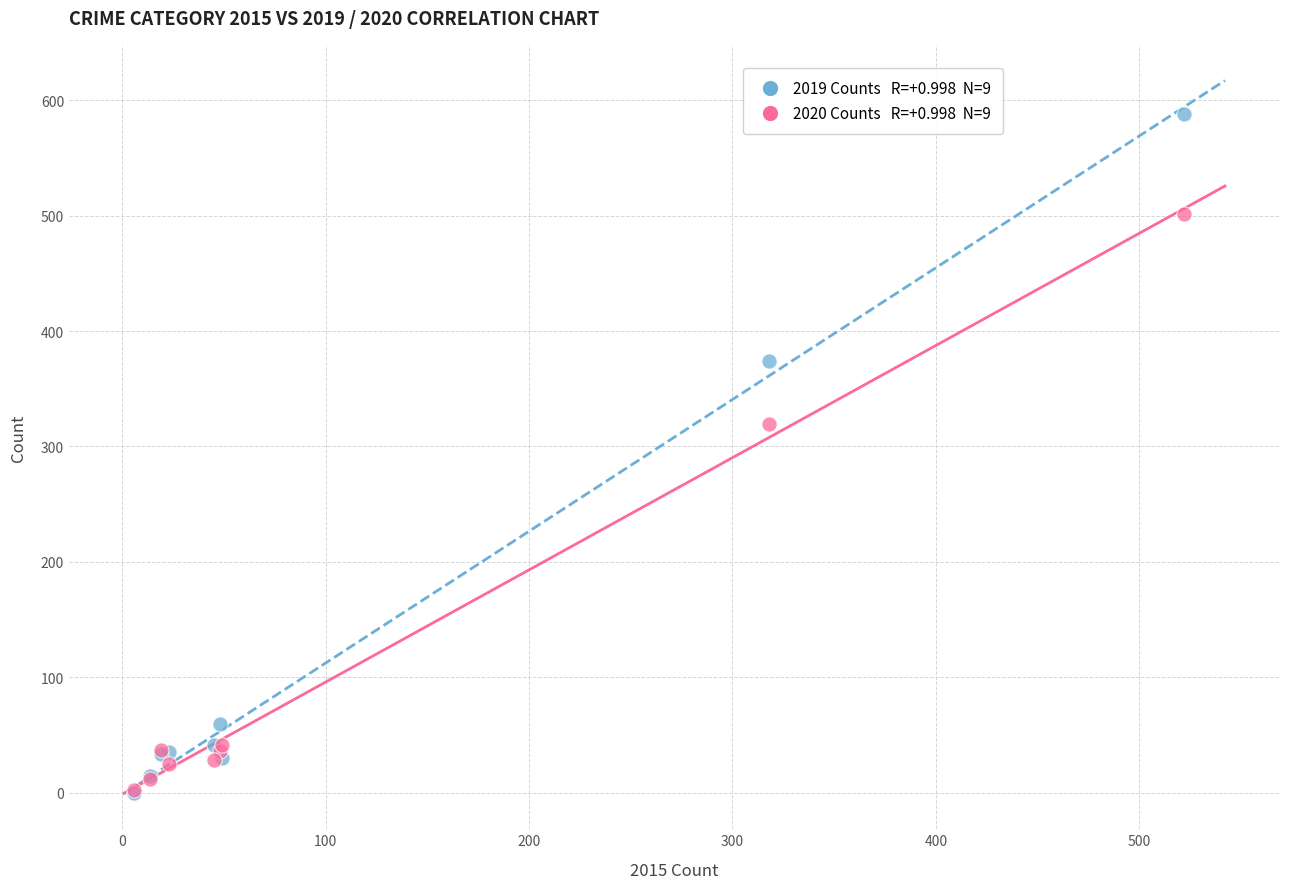

Across all series, what Y value is closest to 294?

319